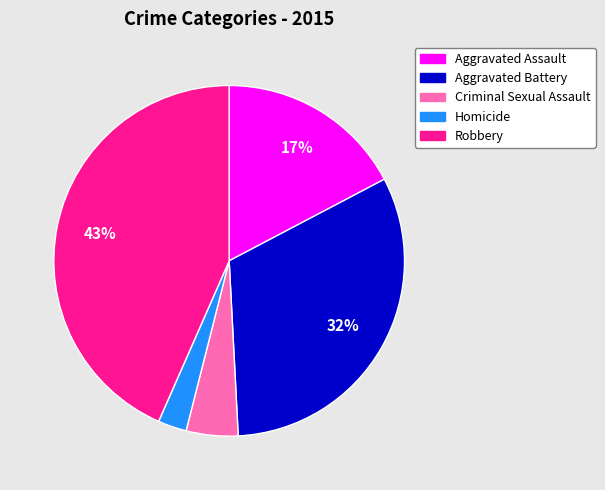

How many segments does this pie chart have?

5